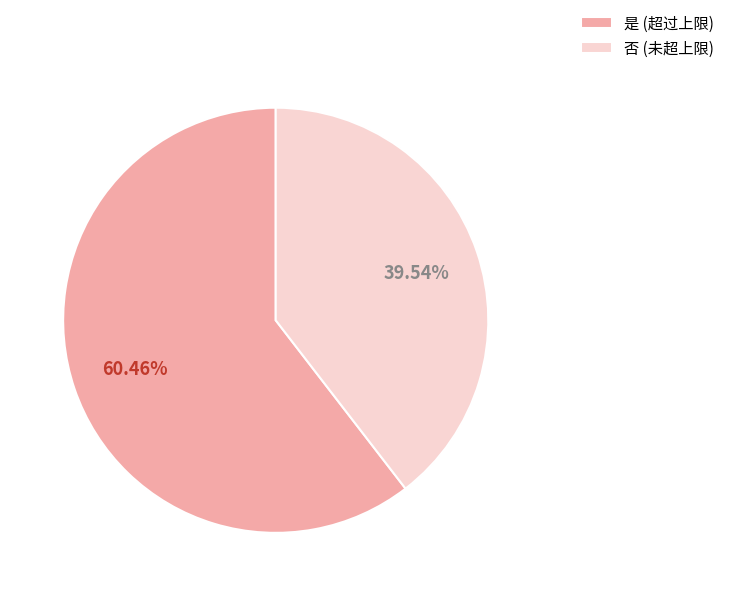

How many segments does this pie chart have?

2